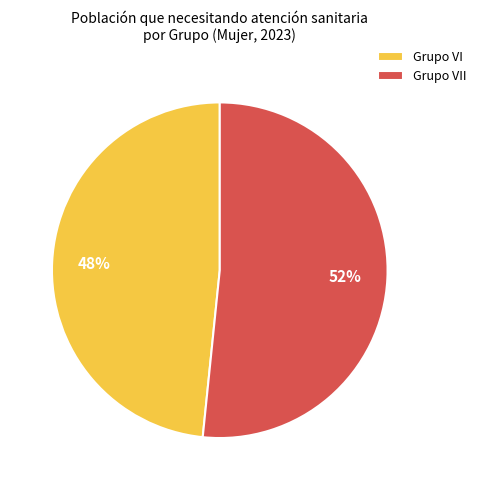

To the nearest percent, what portion does Grupo VI represent?

48%